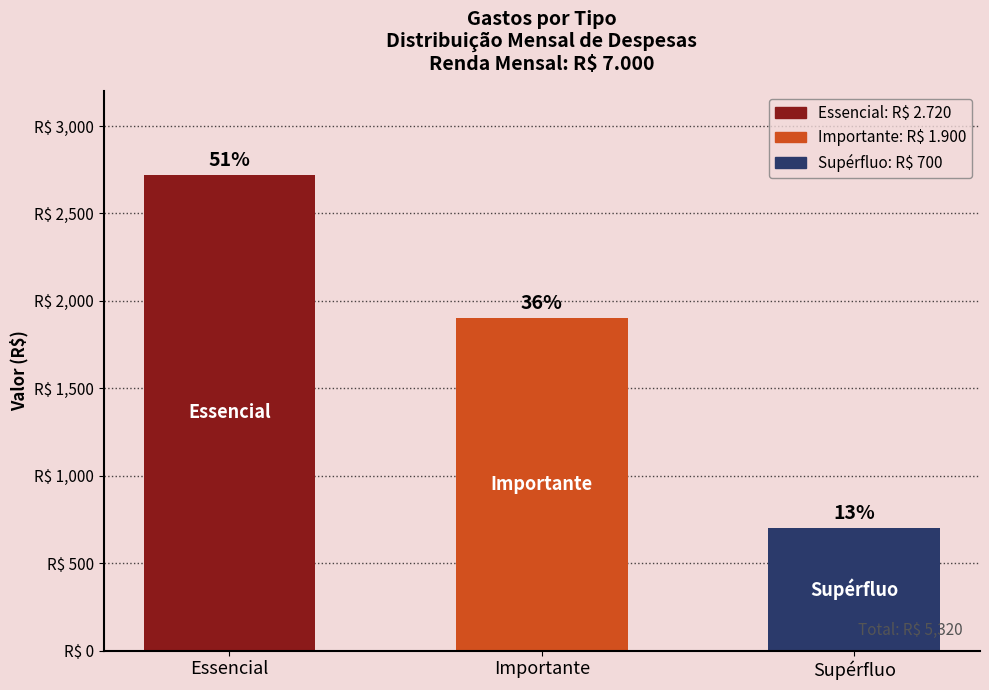

What is the difference between the maximum and minimum values?

2020